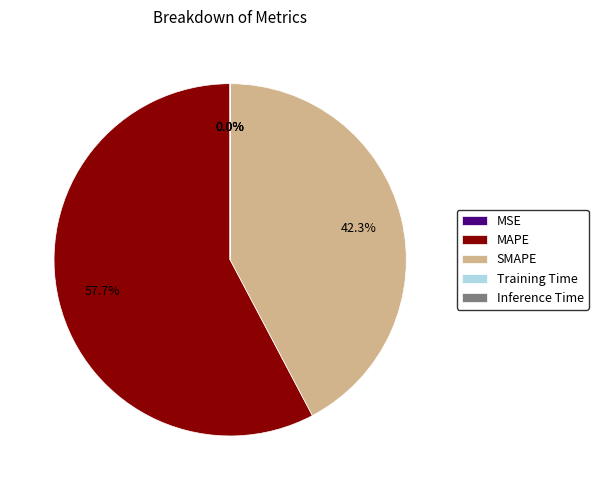

To the nearest percent, what is the difference between the largest and smallest slice percentages?

58%